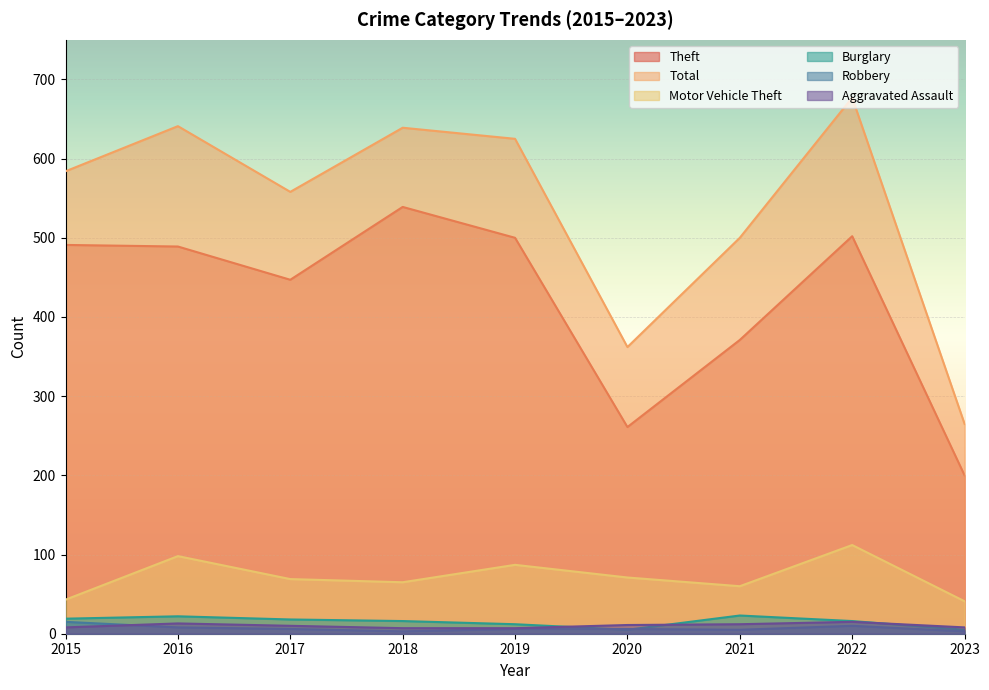

What is the average value of the Burglary series?

15